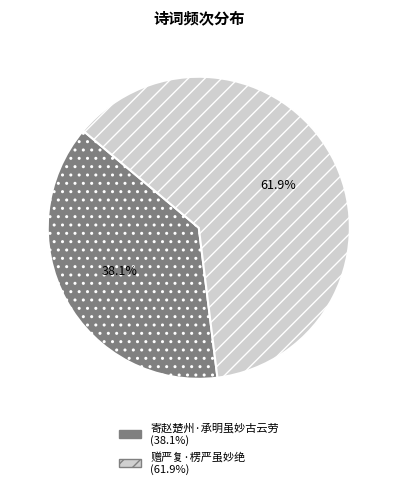

True or false: 赠严复·楞严虽妙绝 accounts for 62% of the total.

True